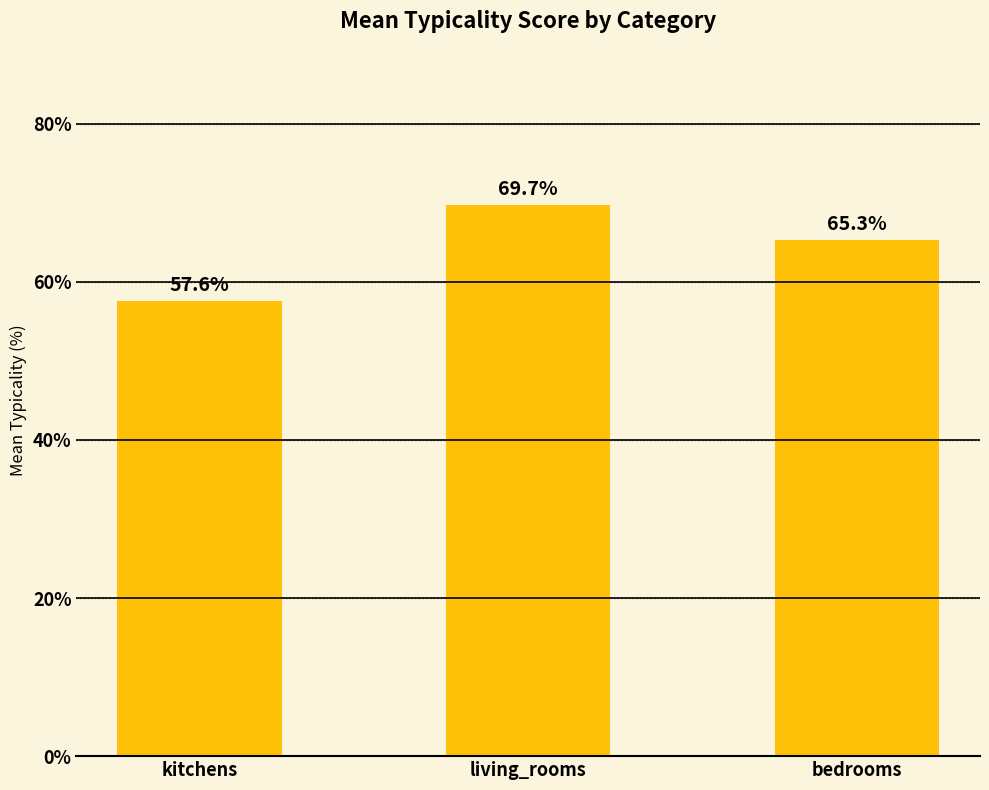

Which label corresponds to the largest value in the chart?

living_rooms